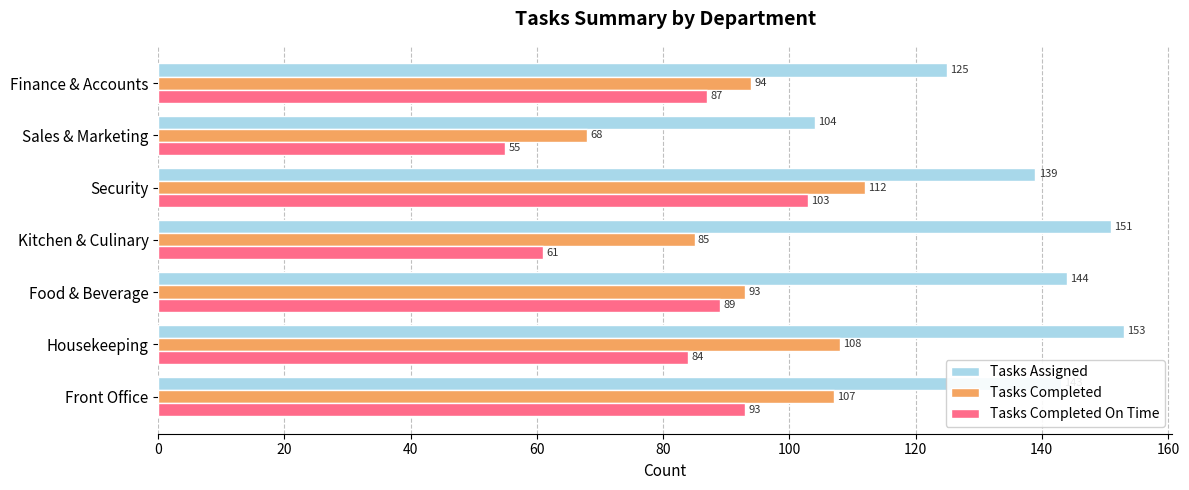

How many categories are shown in the chart?

7